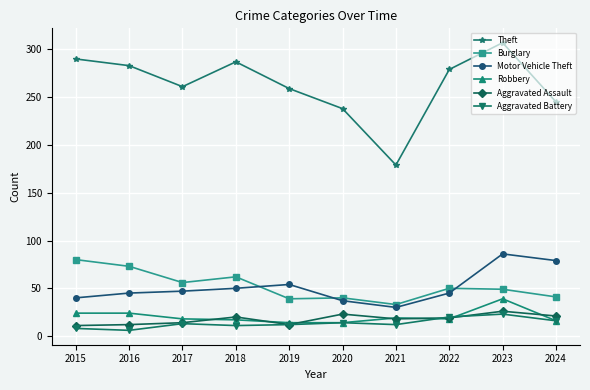

True or false: Burglary and Aggravated Battery intersect in this chart.

False